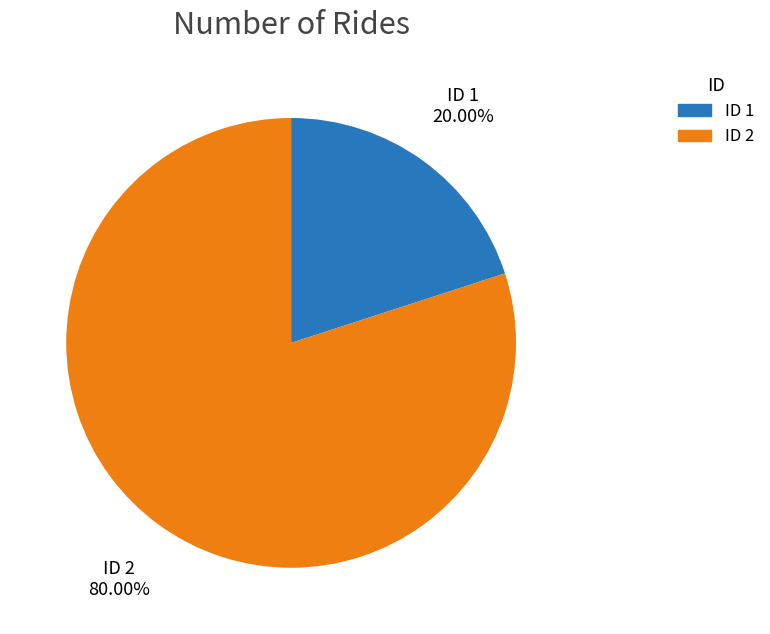

Does any single category account for the majority?

Yes